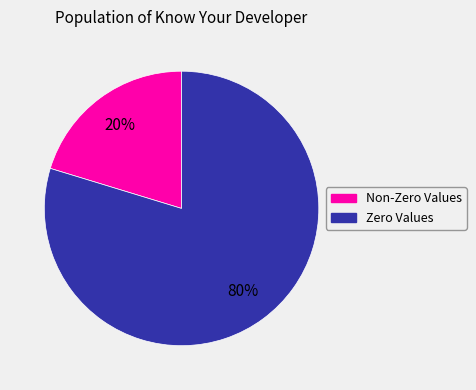

Is there a majority slice in this chart?

Yes